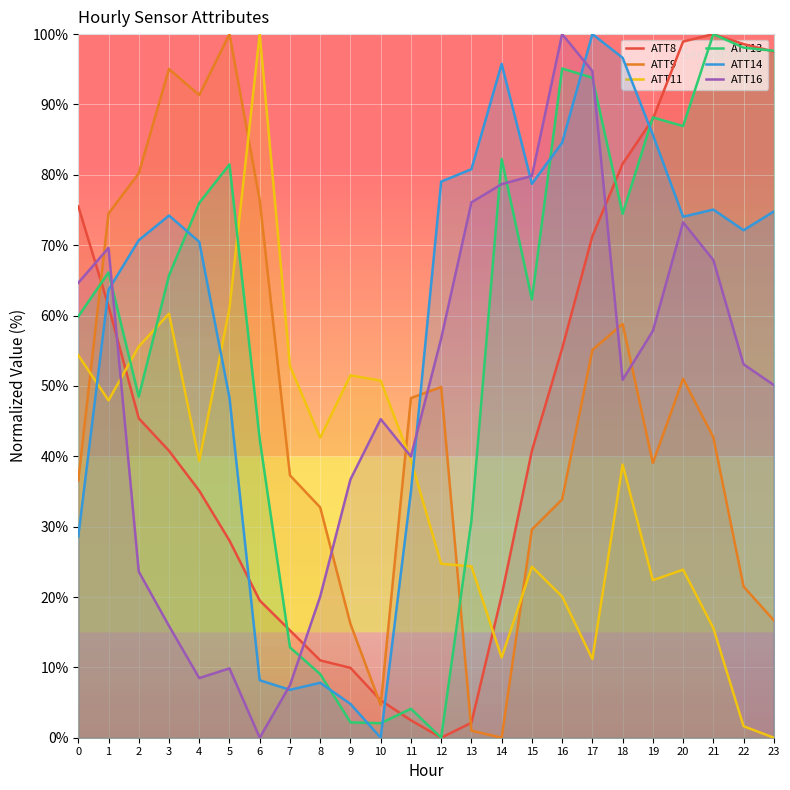

At which category is the sum across all series the highest?

17